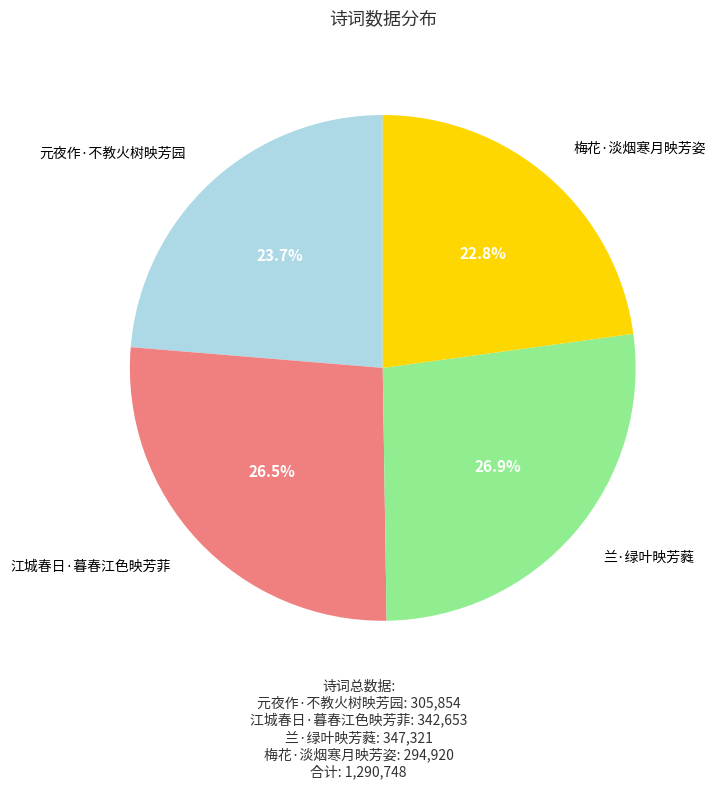

What percentage is NOT represented by 元夜作·不教火树映芳园?

76.3%